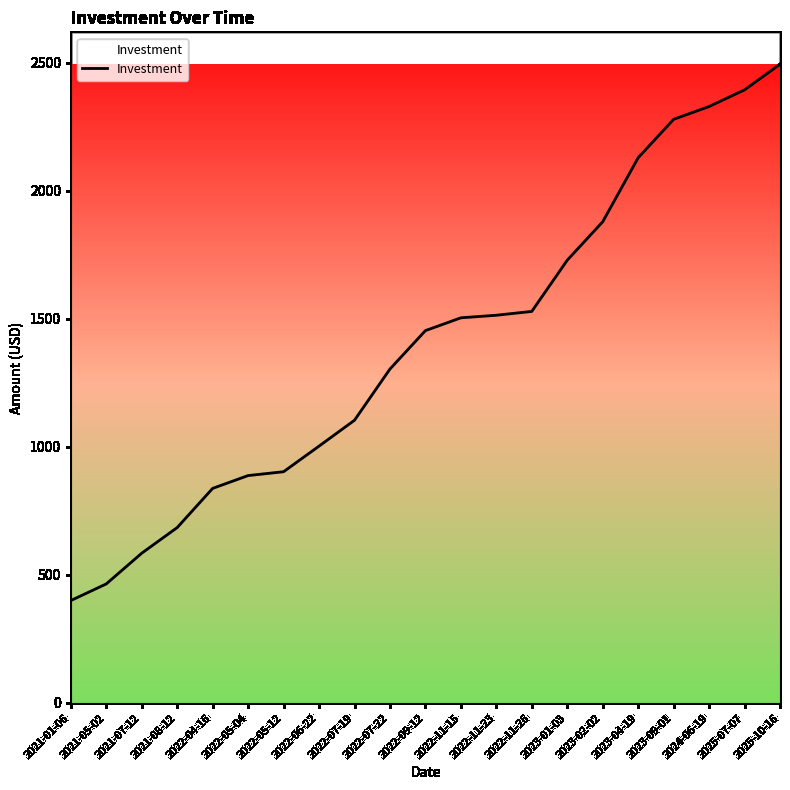

Reading left to right, list all the values displayed in this chart.

2021-01-06=400	2021-05-02=465	2021-07-12=585	2021-08-12=685	2022-04-16=838	2022-05-04=888	2022-05-12=903	2022-06-22=1003	2022-07-19=1104	2022-07-22=1304	2022-09-12=1454	2022-11-15=1504	2022-11-23=1514	2022-11-26=1529	2023-01-03=1729	2023-02-02=1879	2023-04-19=2129	2023-09-01=2279	2024-06-19=2329	2025-07-07=2394	2025-10-16=2494